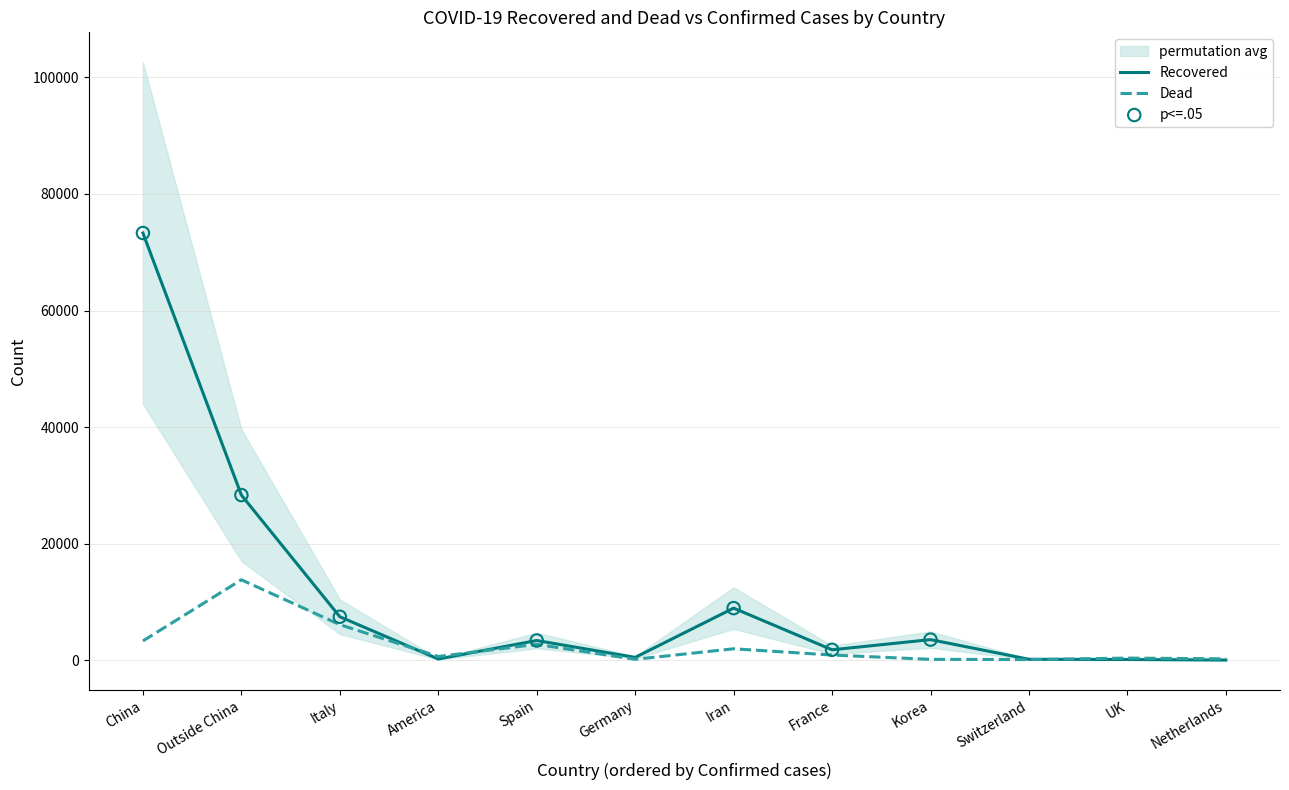

Is the value of Dead at America greater than the value of Recovered at Iran?

No